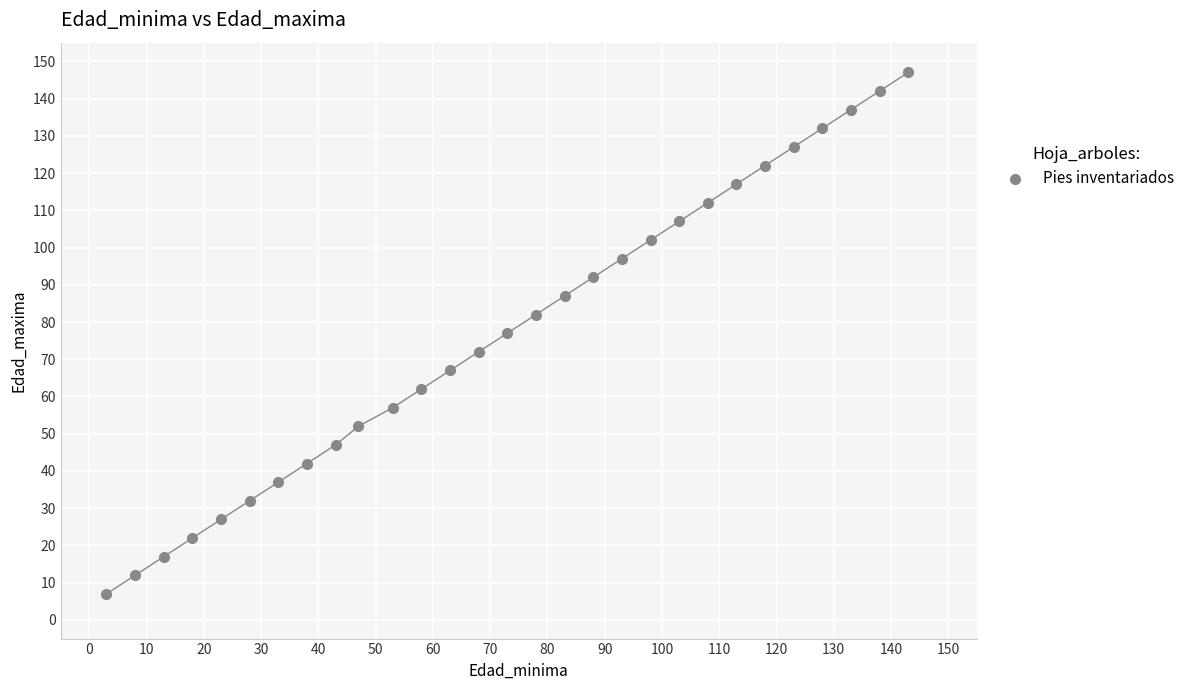

What is the range of Y values (max minus min)?

140